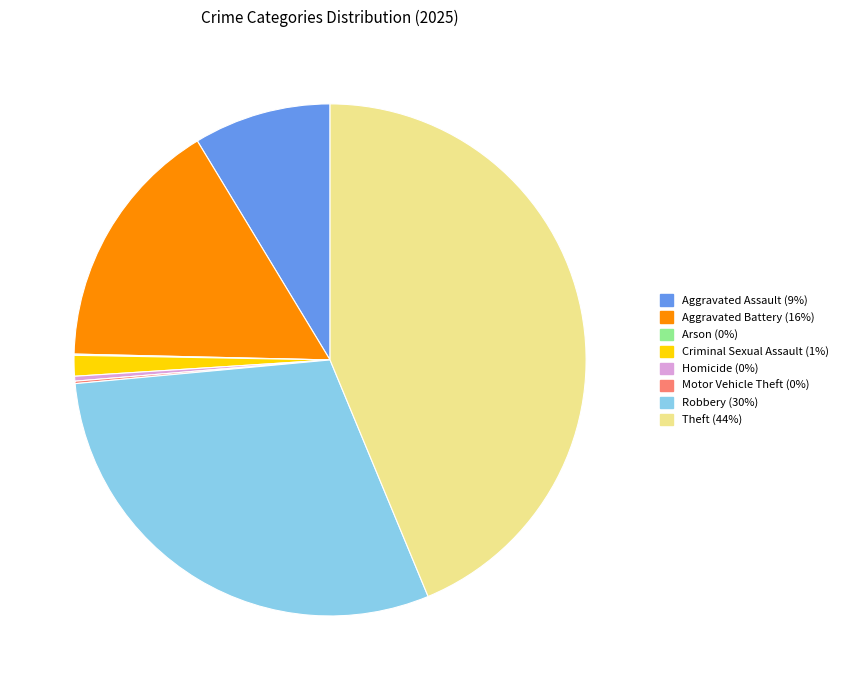

Is it true that Criminal Sexual Assault is 11% of the pie?

False